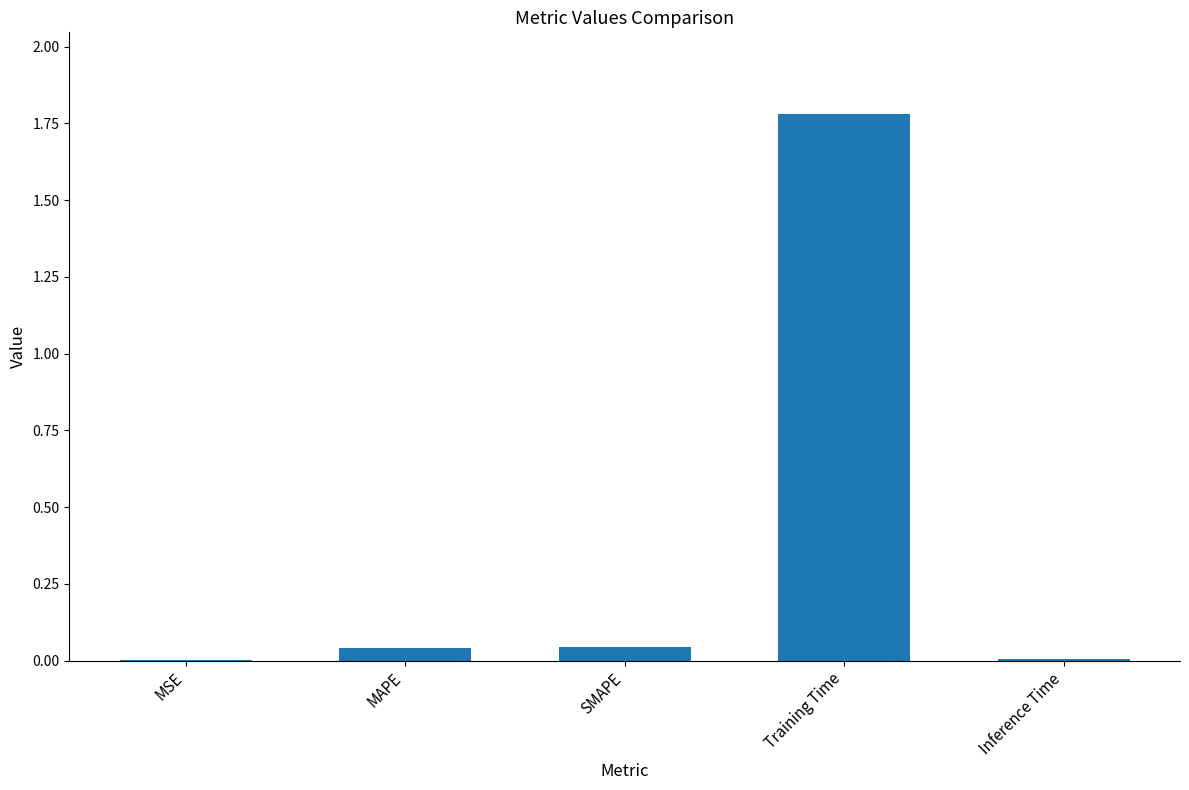

What is the change in value from SMAPE to Training Time?

+1.7